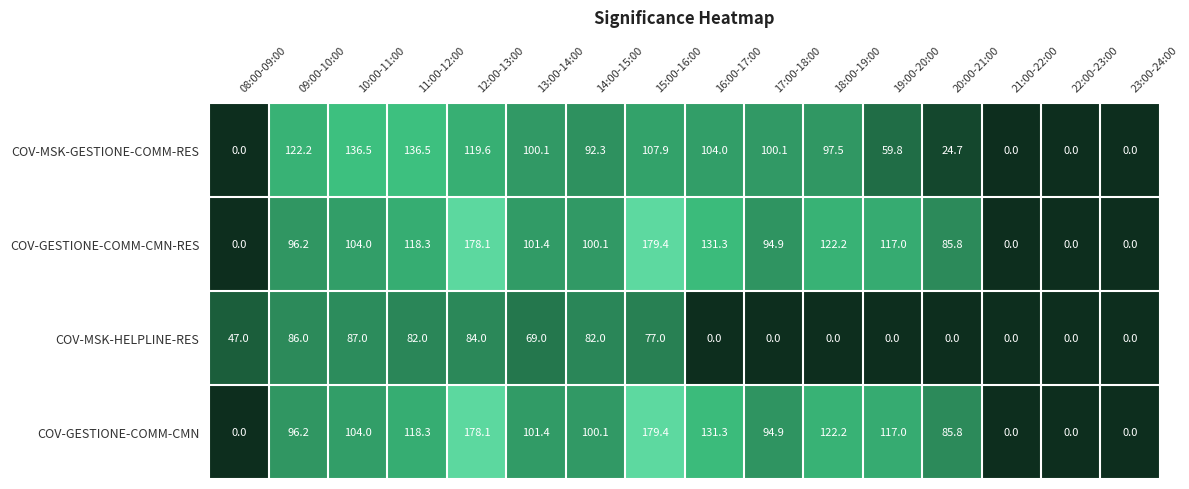

What is the maximum value shown in the chart?

179.4